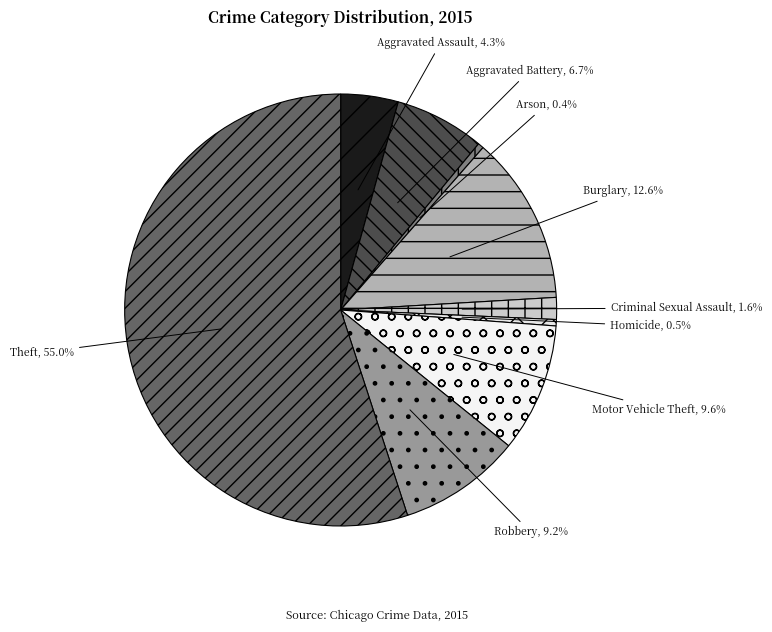

What is the ratio of the value at Homicide to the value at Arson?

1.1